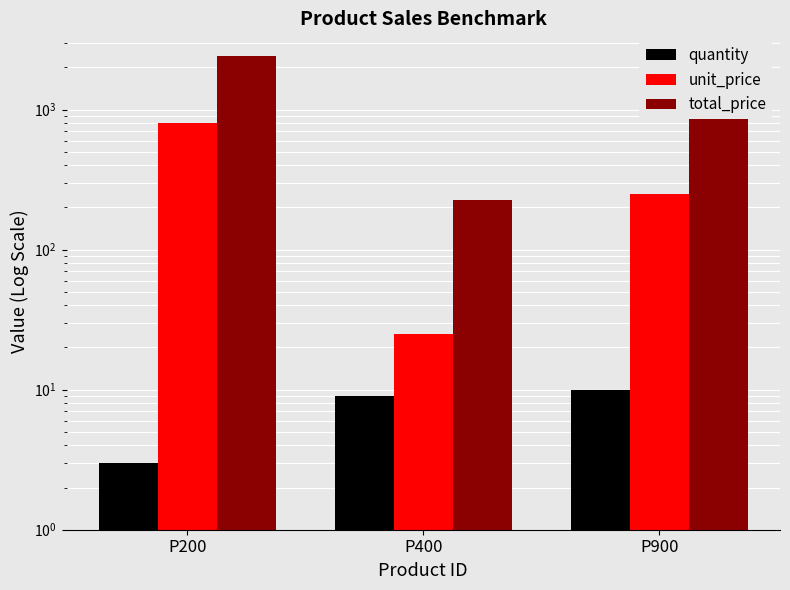

Which series has the largest total across all categories?

total_price